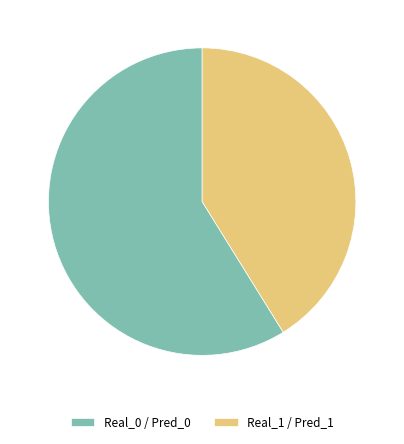

The Real_1 / Pred_1 slice represents 41% of the pie. True or false?

True